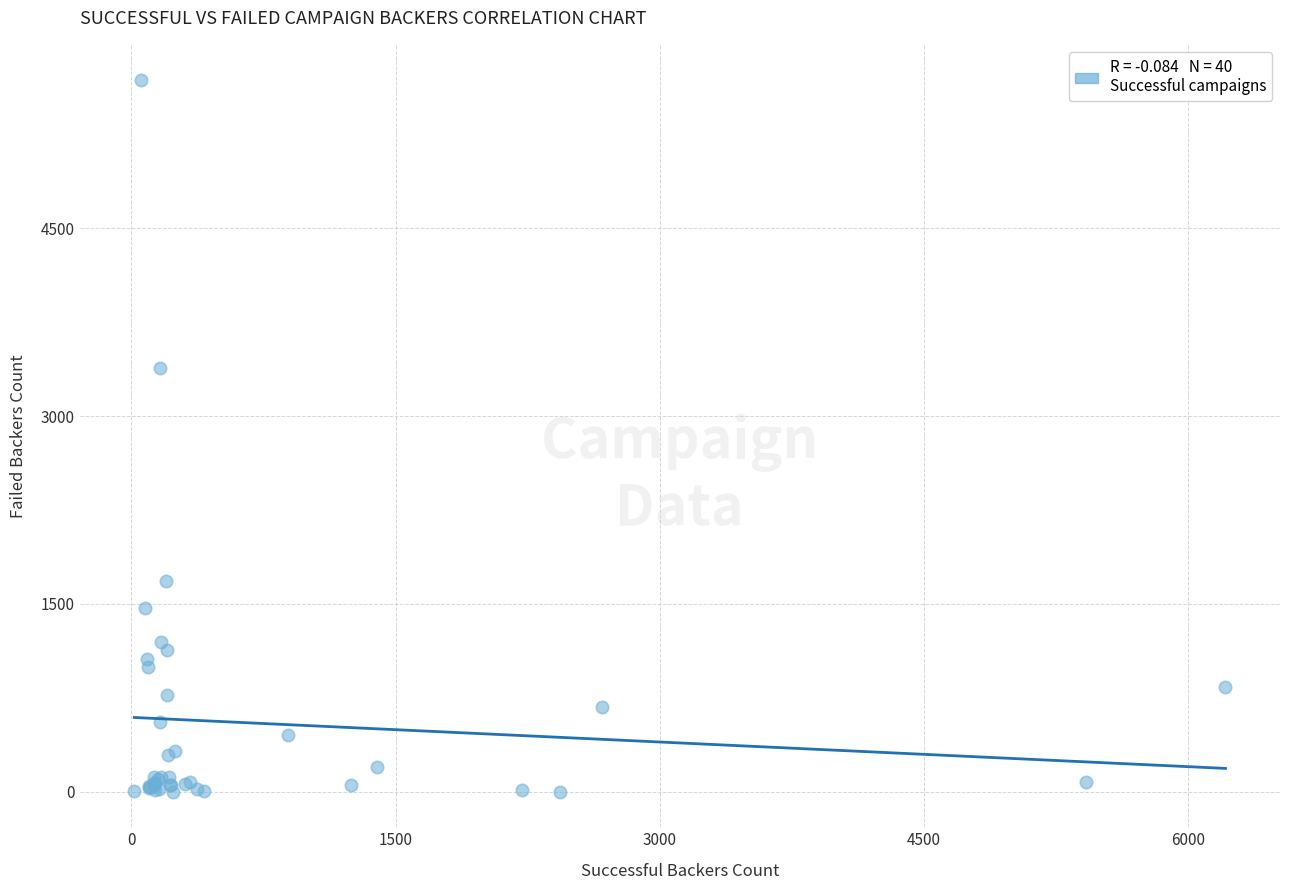

What Y value in the scatter plot is closest to 2841?

3387